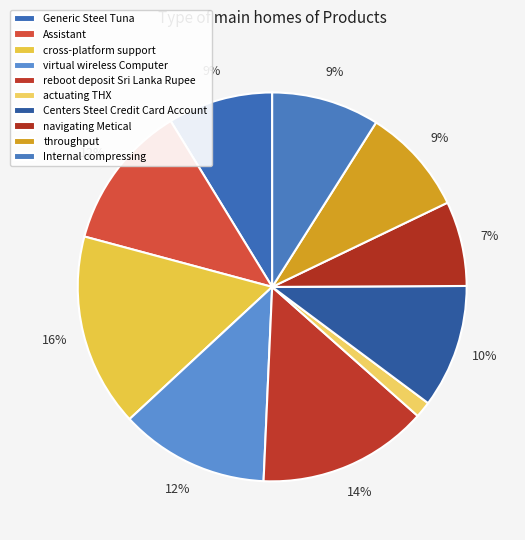

How many slices are in this pie chart?

10